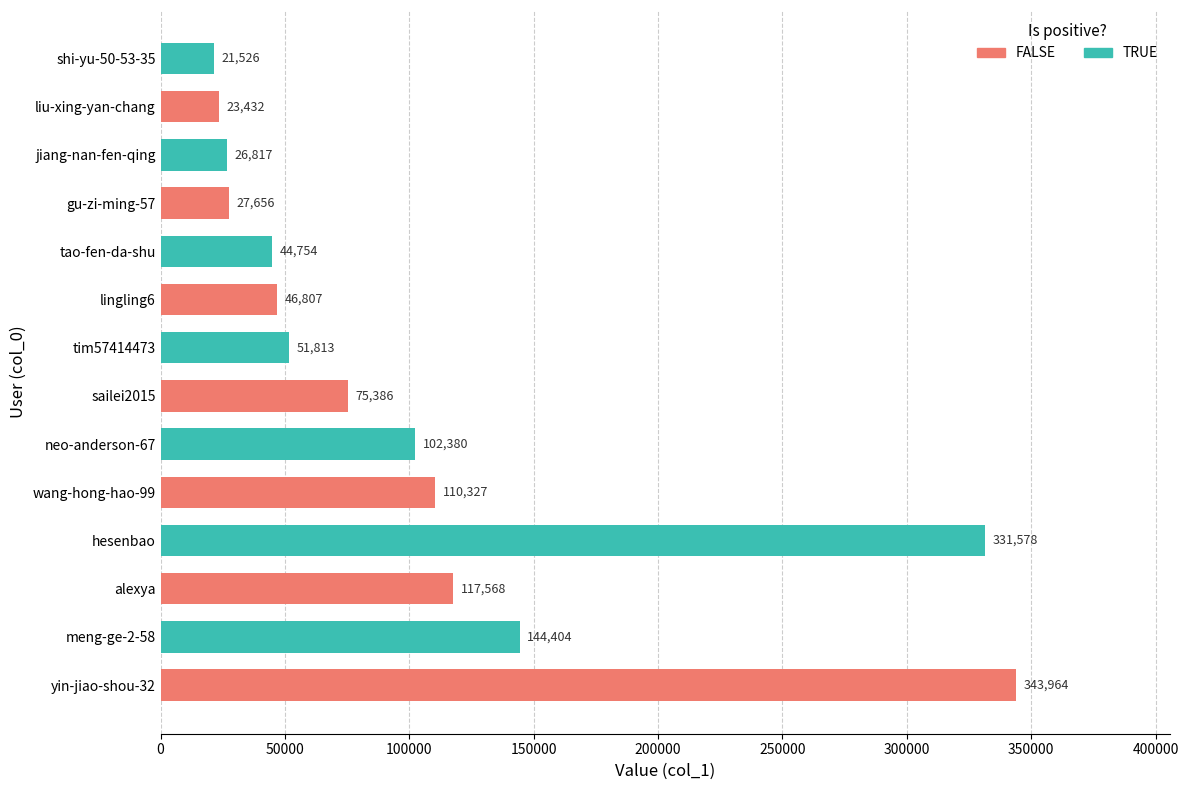

What is the sum of all values?

1468412